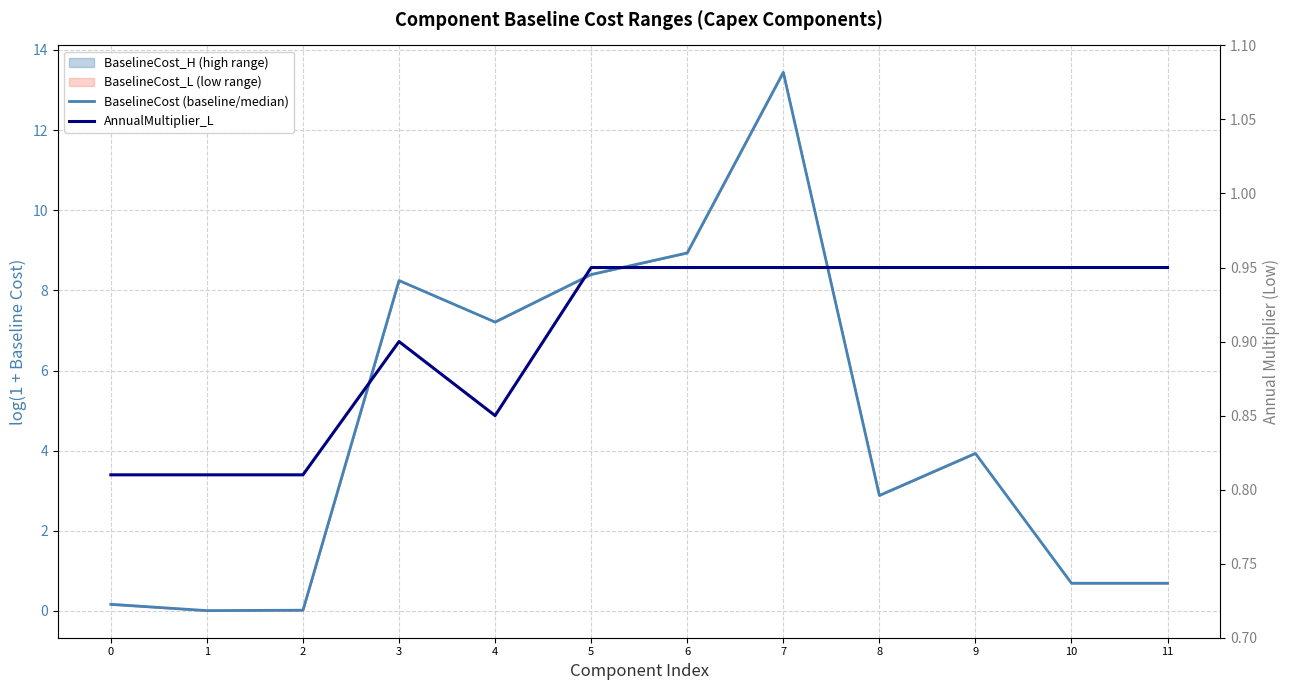

How many lines are shown in the chart?

2